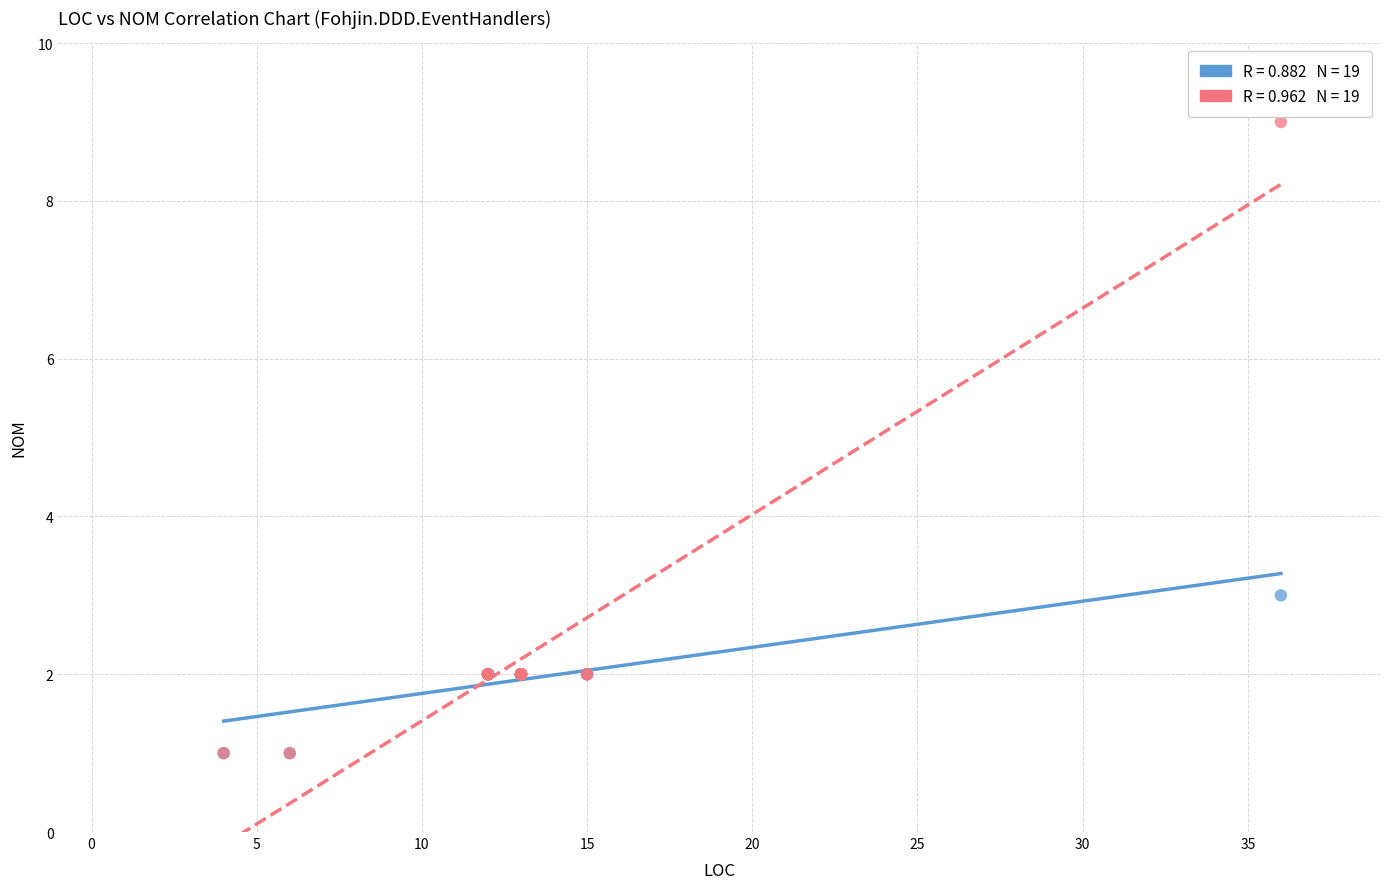

Across all series, what Y value is closest to 5?

3